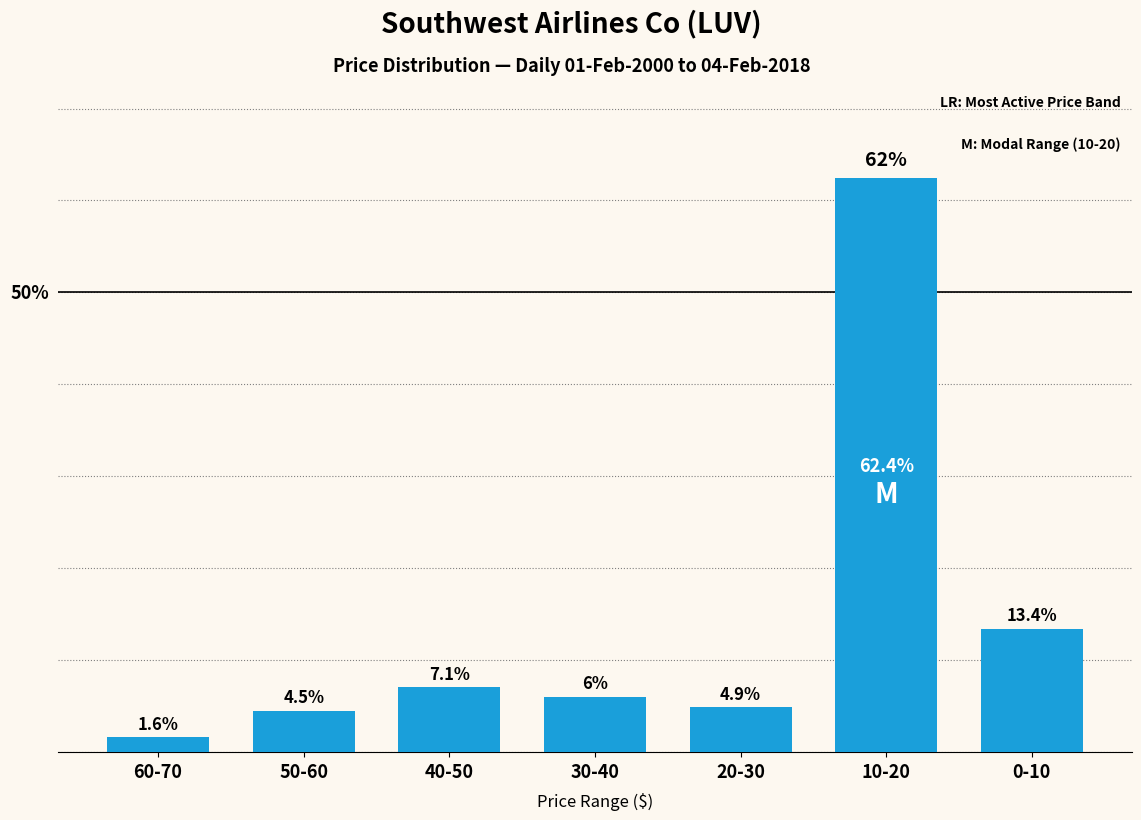

Where does the data first go above 6?

40-50